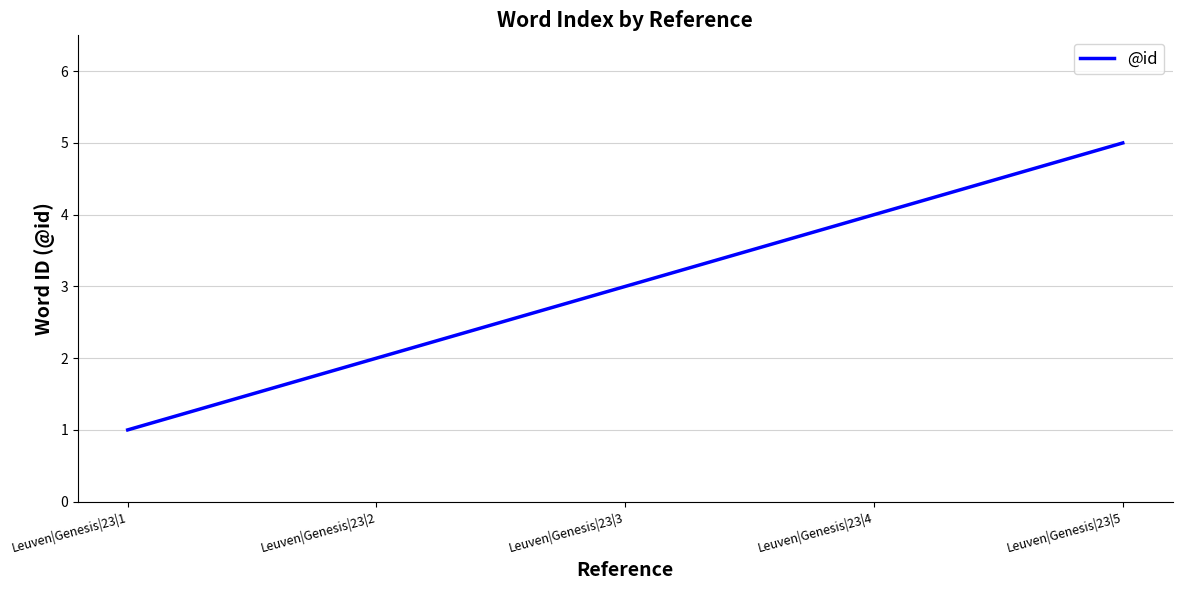

True or false: the data has more than 1 interior local peaks.

False